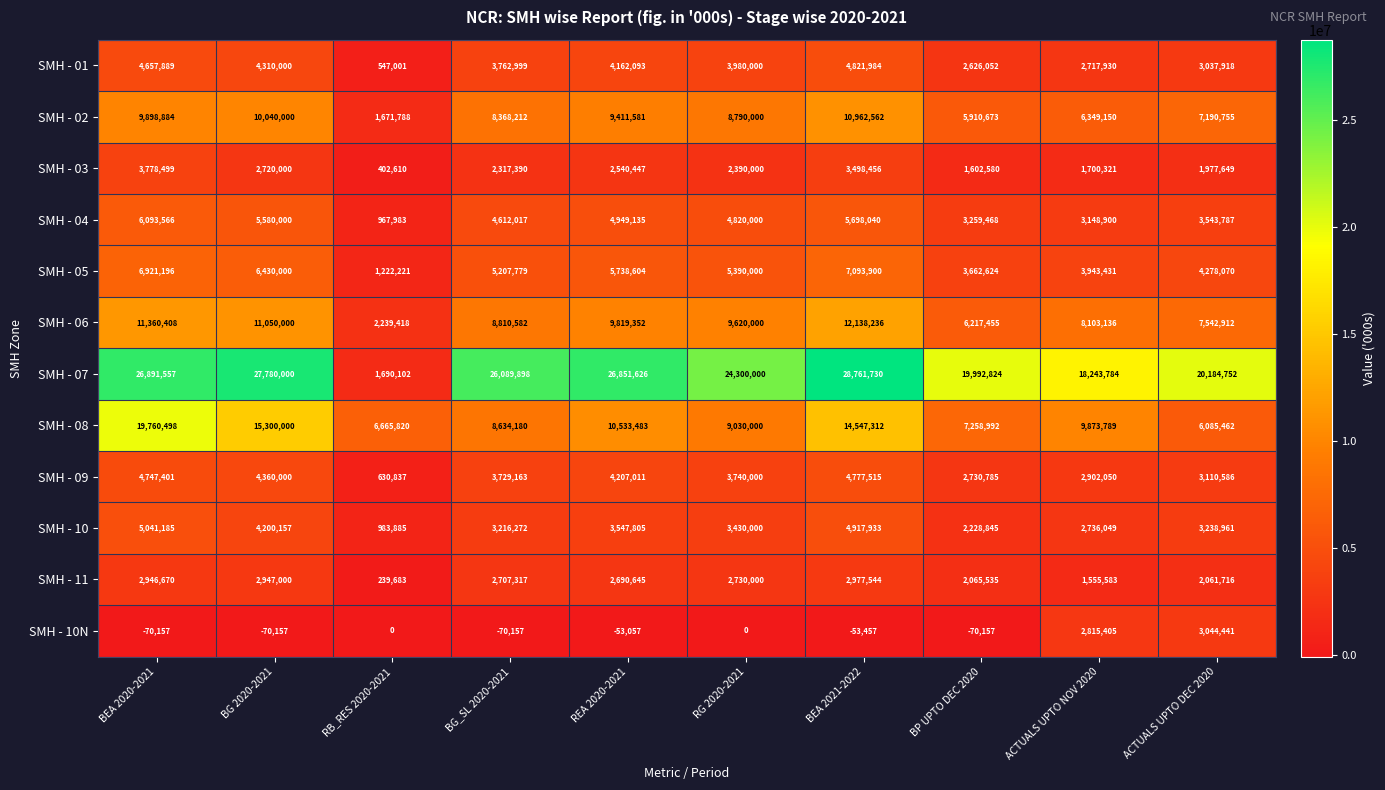

Which series has the widest spread of values?

SMH - 07